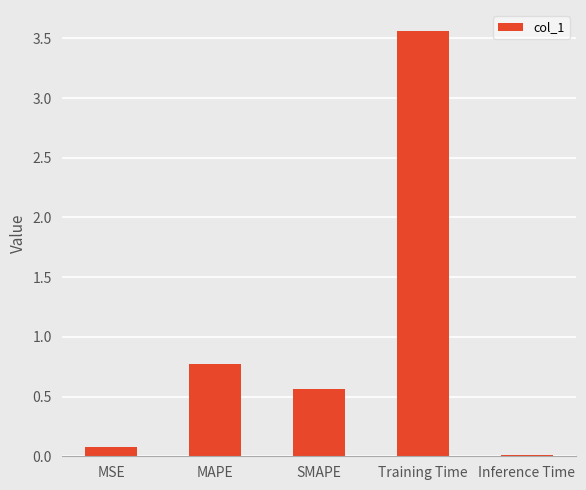

How many series are shown in this chart?

1